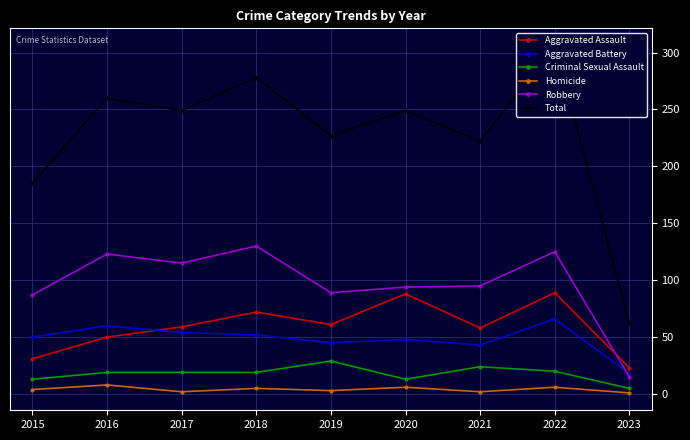

At which category is the sum across all series the highest?

2022